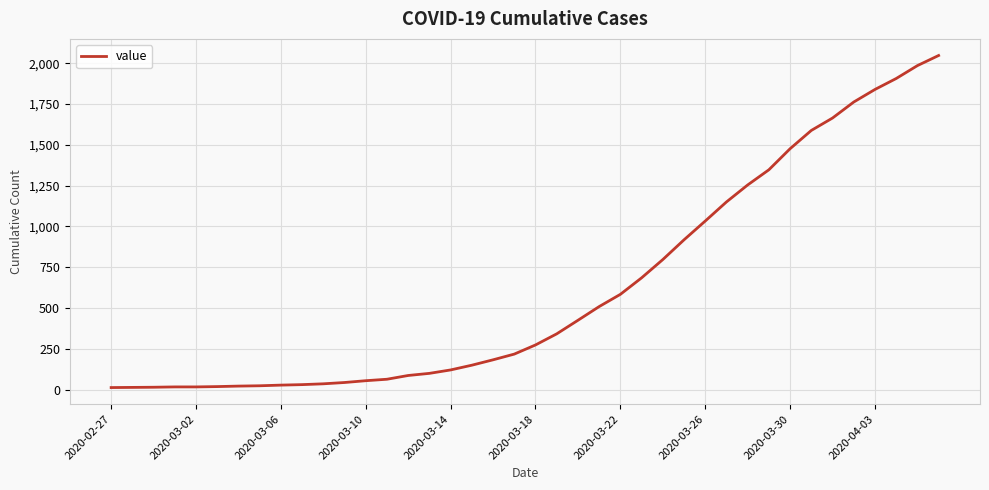

What is the maximum value shown in the chart?

2047